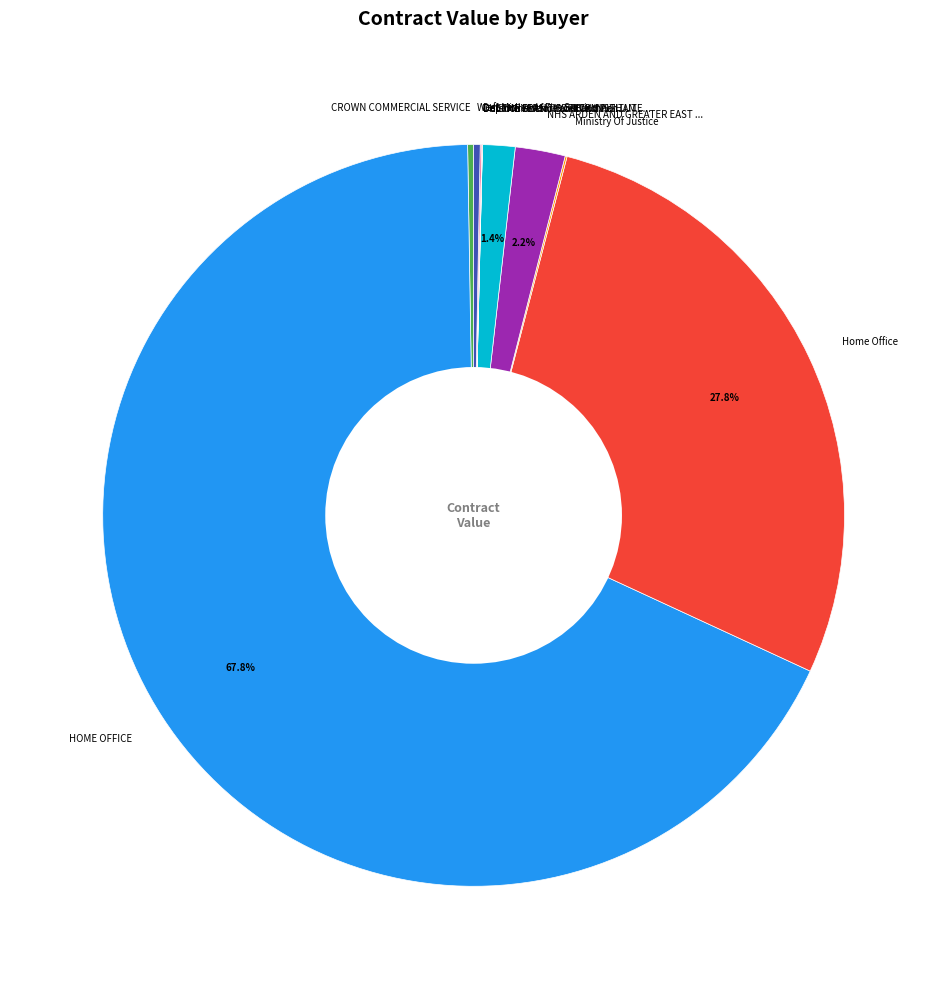

To the nearest percent, what portion does HOME OFFICE represent?

68%